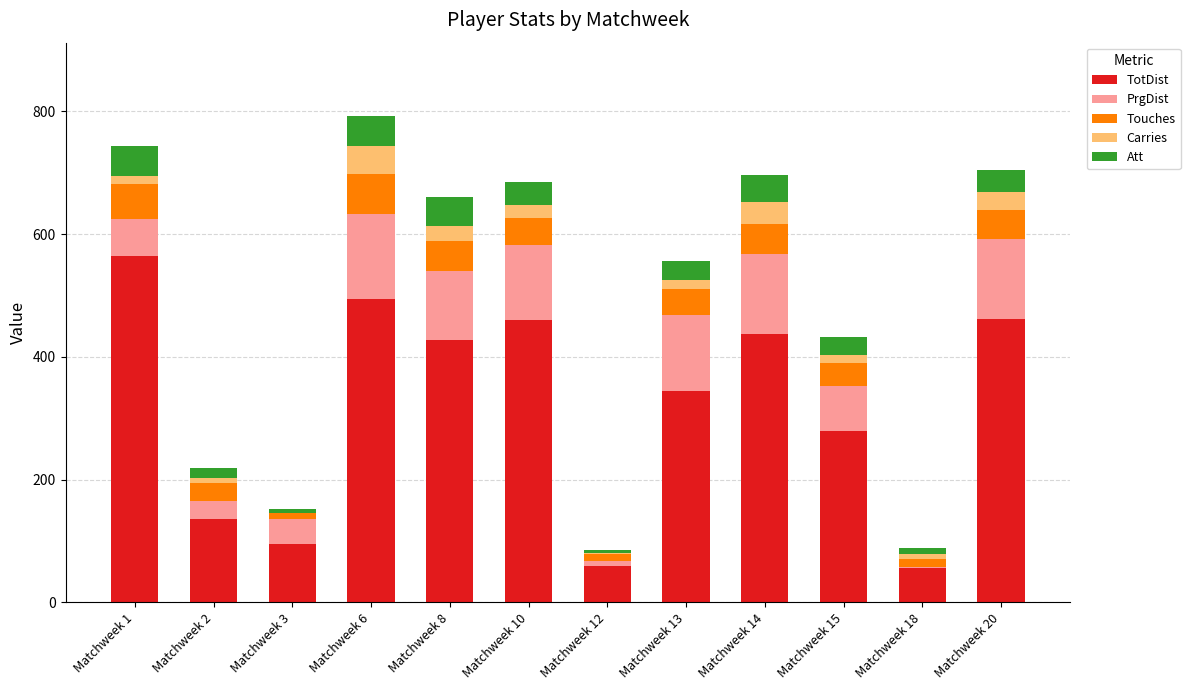

At which label does TotDist reach its peak?

Matchweek 1